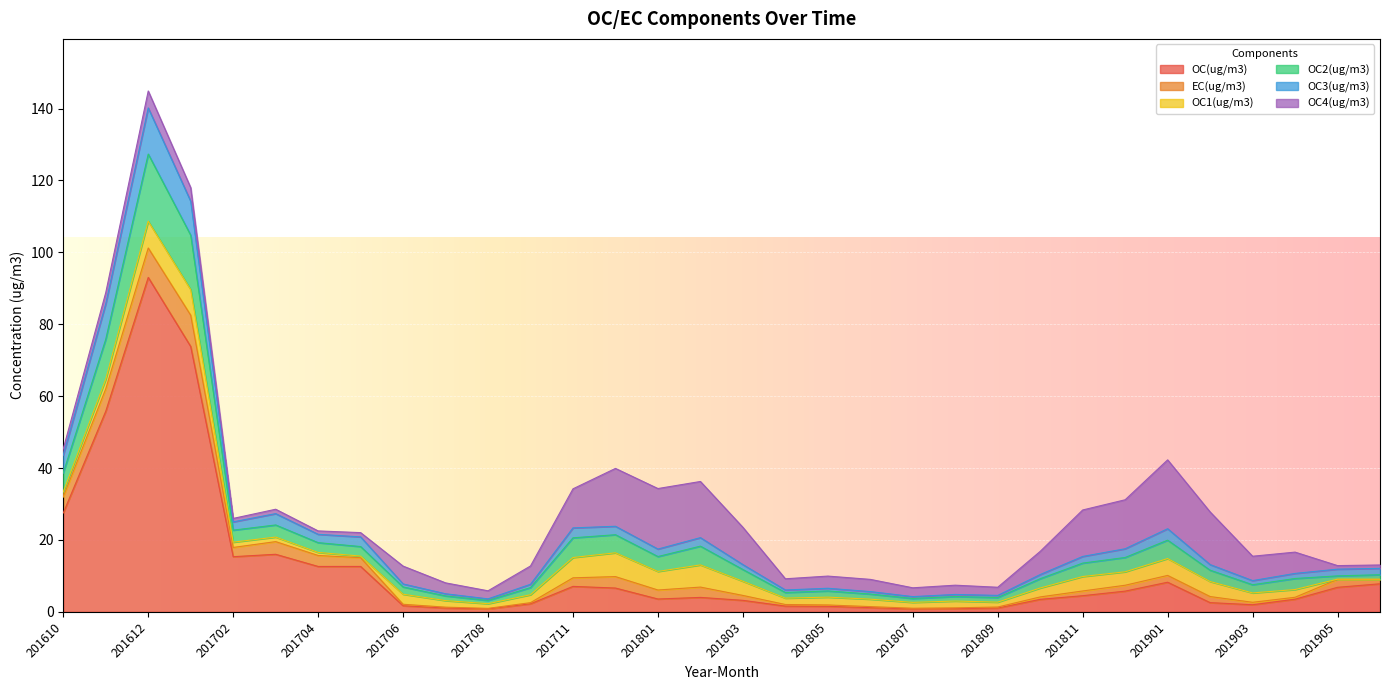

At which category is the sum across all series the highest?

201612